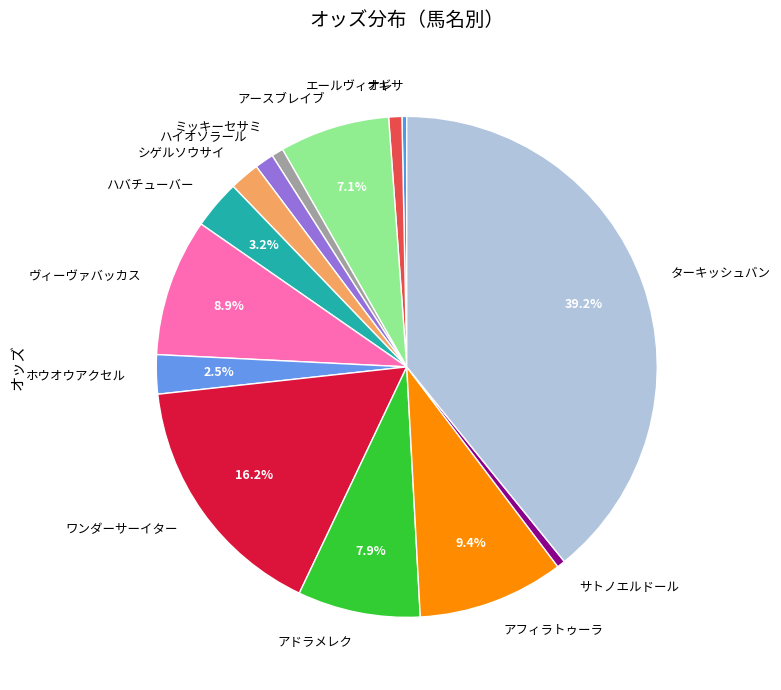

Do ヴィーヴァバッカス and アドラメレク together represent more than half of the pie?

No